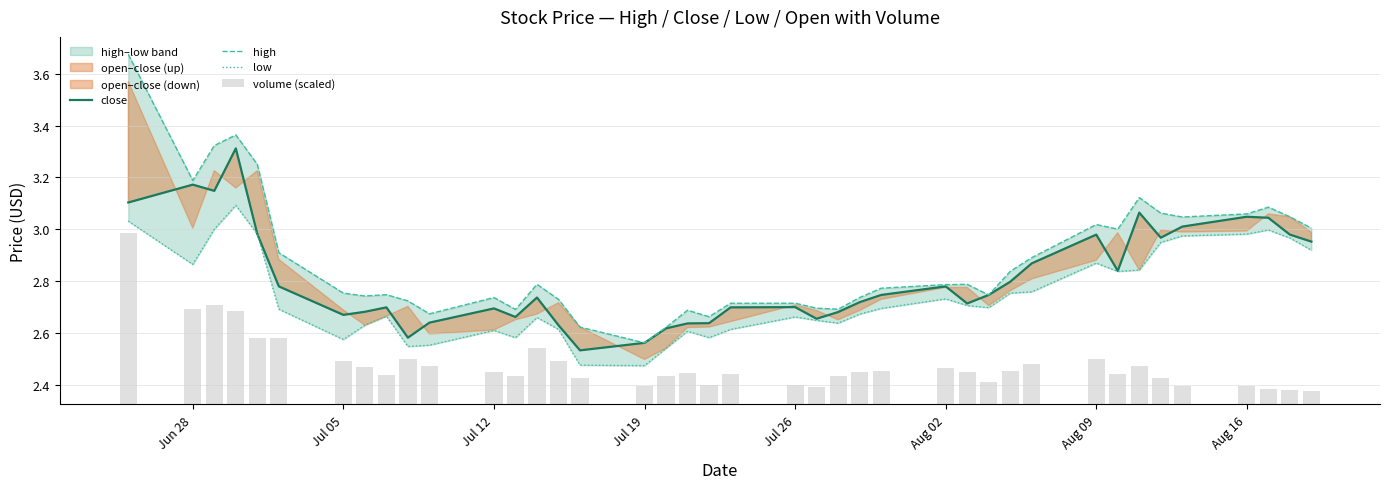

List the series in order of their peak value, lowest first.

volume (scaled), low, close, high